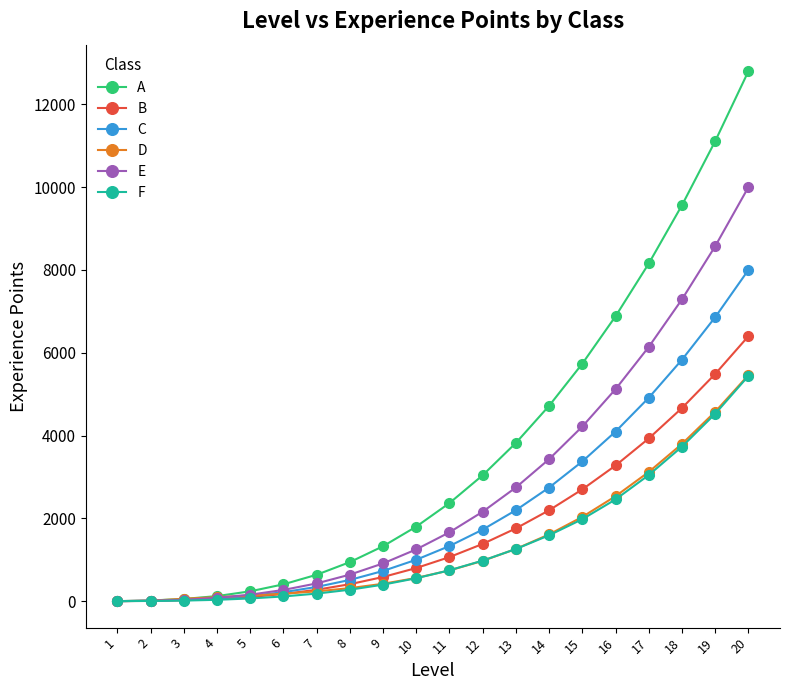

True or false: E has a value of 7290 at 18.

True